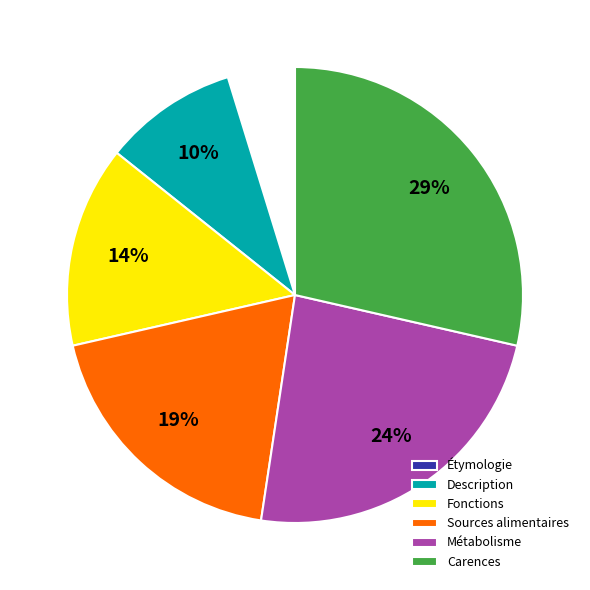

How many segments does this pie chart have?

6